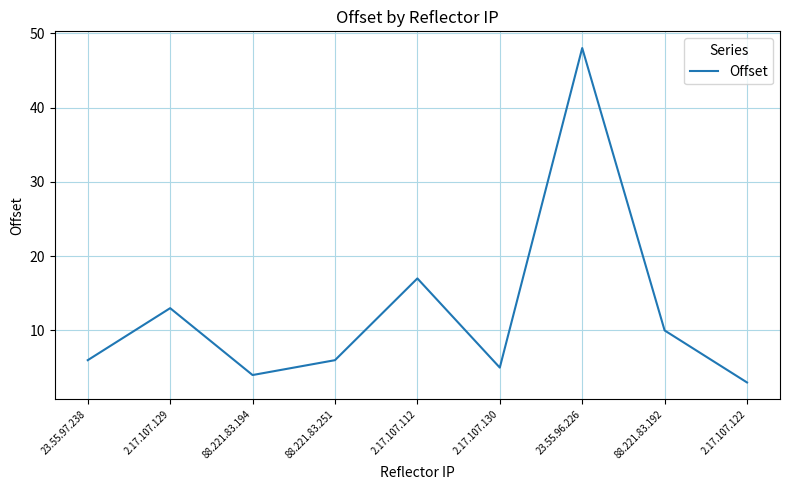

What is the difference between the maximum and minimum values?

45